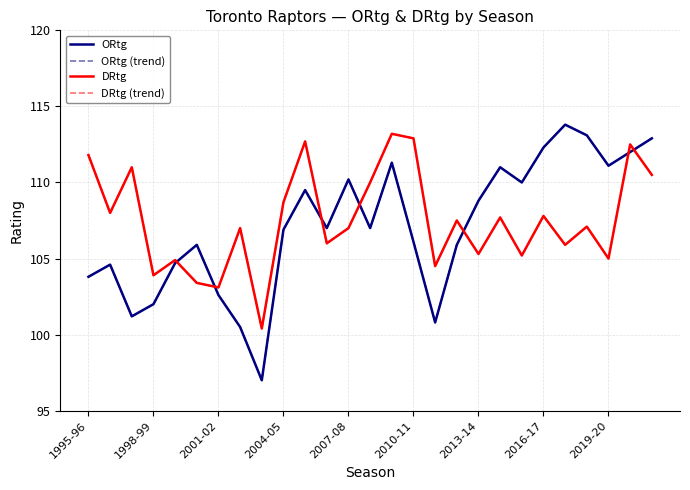

Does the chart have visible grid lines?

Yes